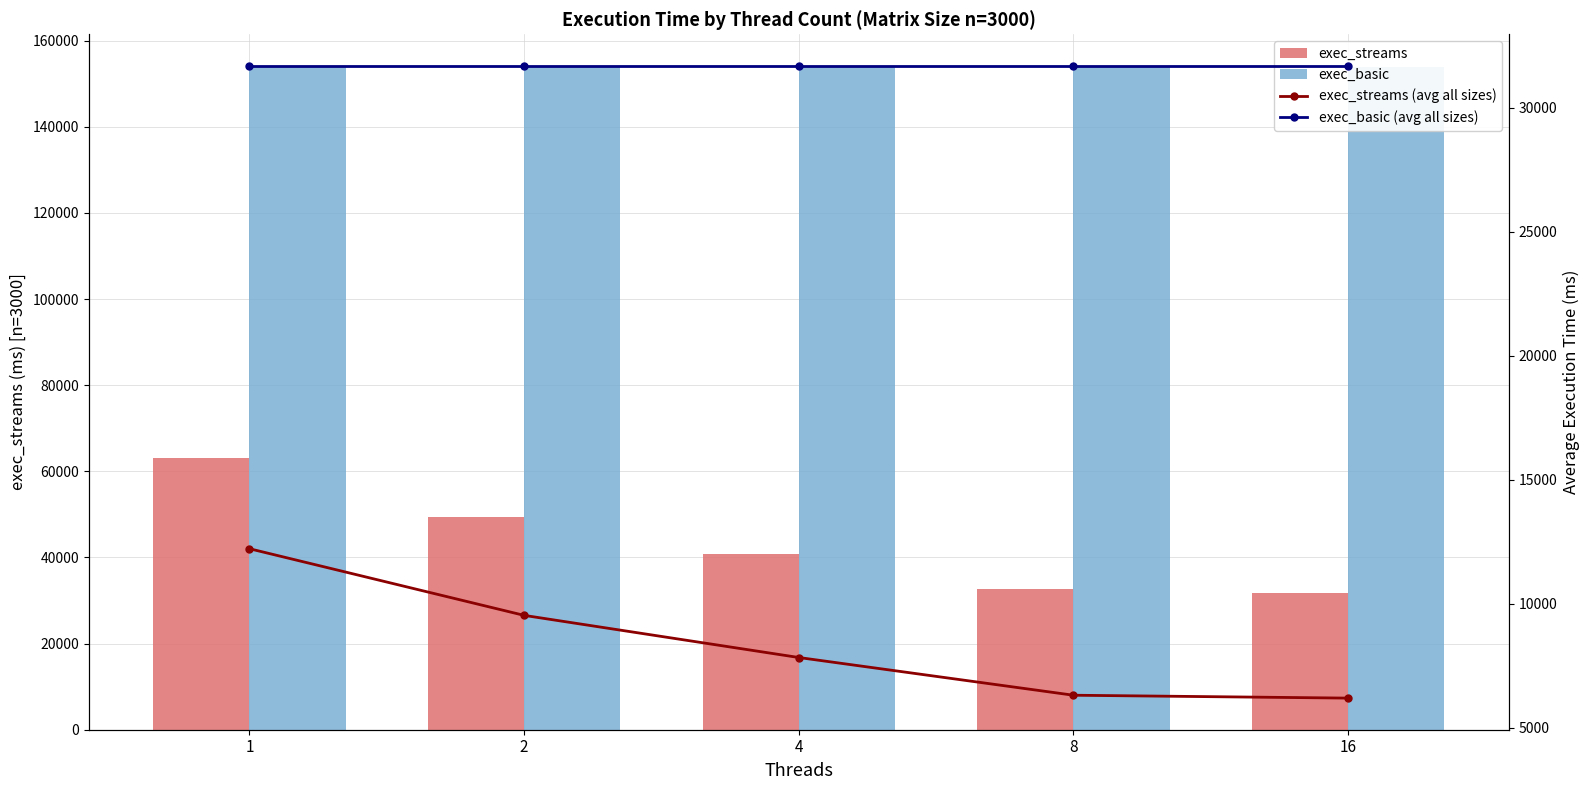

Rank the series at 8 from highest to lowest value.

exec_basic, exec_streams, exec_basic (avg all sizes), exec_streams (avg all sizes)